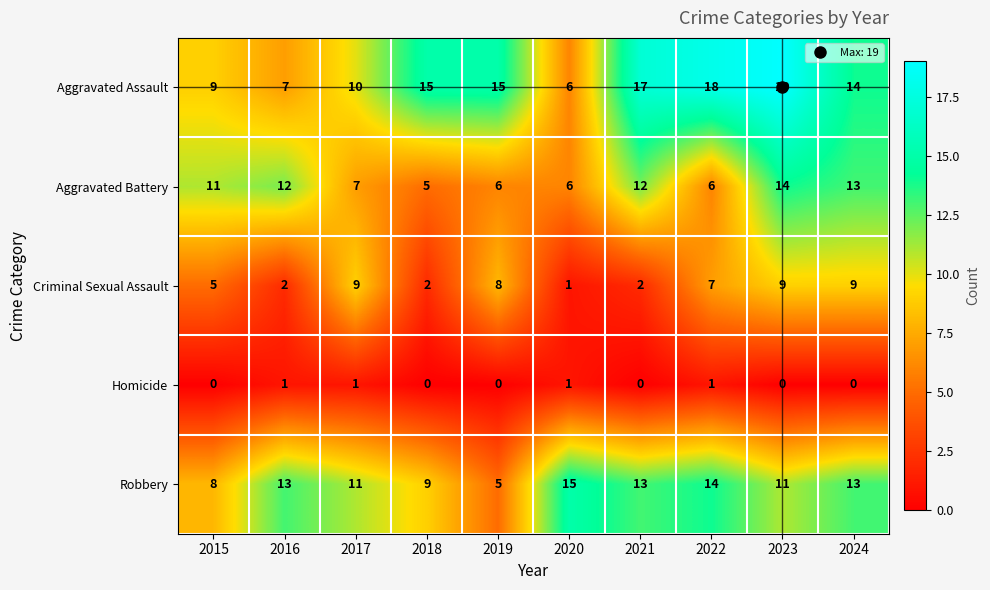

Which category has the highest value in the Robbery series?

2020